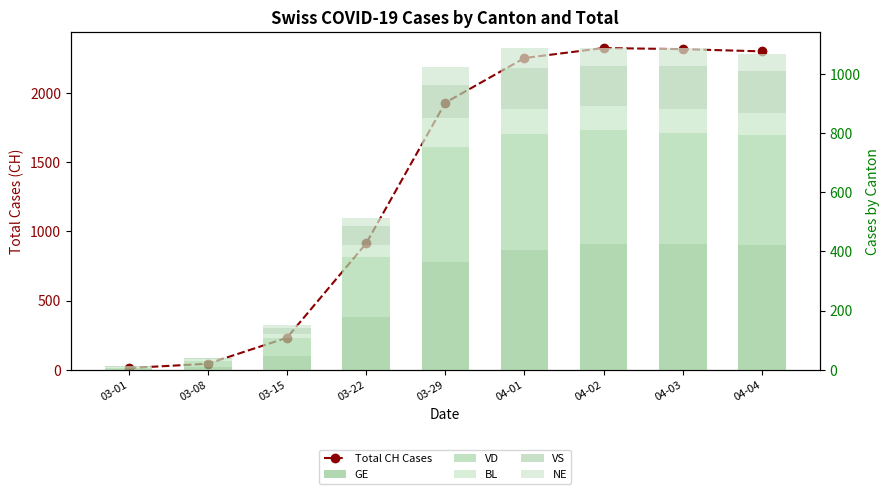

Rank the series at 04-01 from highest to lowest value.

Total CH Cases, GE, VD, VS, BL, NE